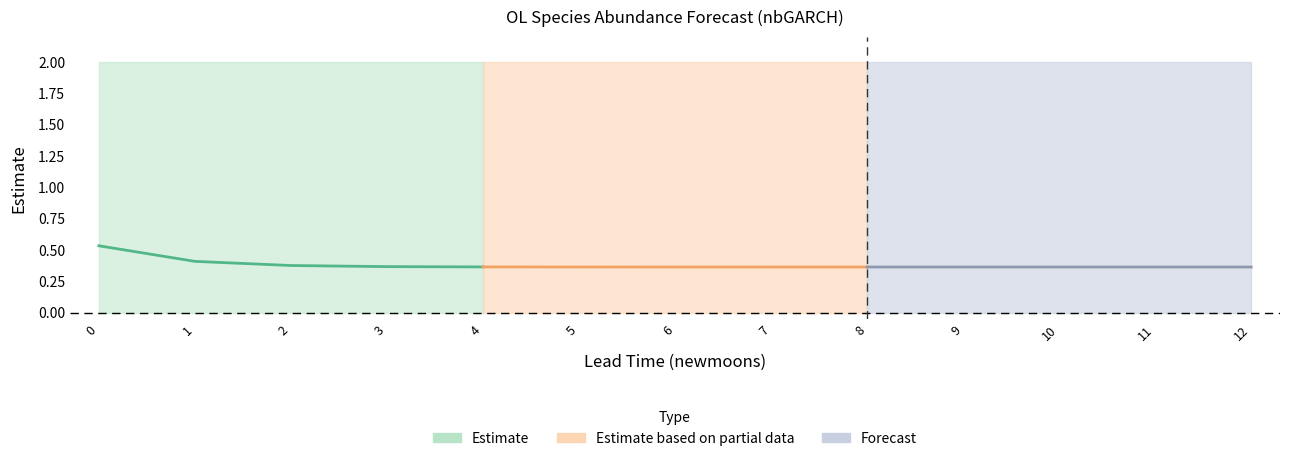

What is the greatest value displayed?

0.5